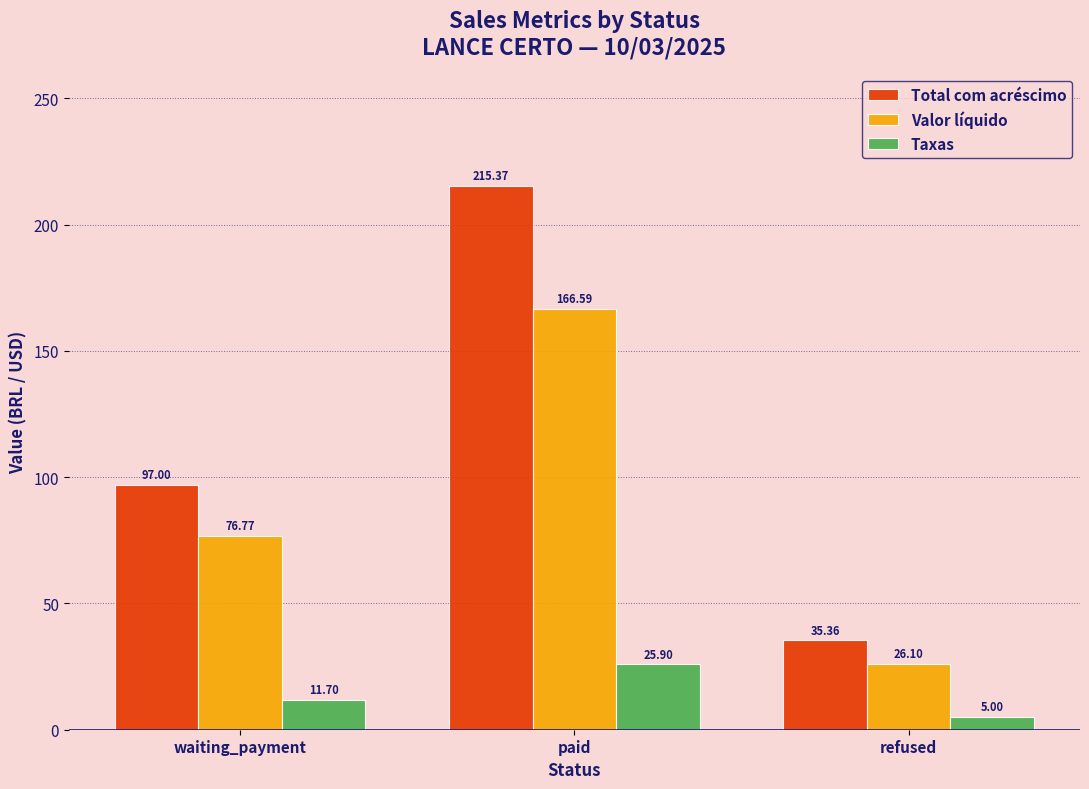

What is the difference between the Taxas values at refused and paid?

20.9